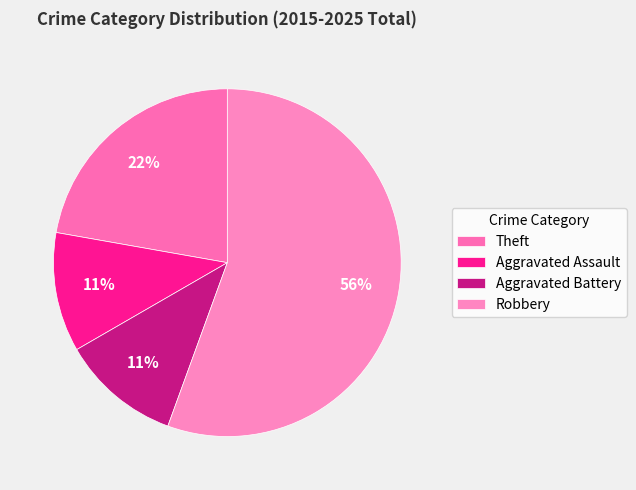

To the nearest percent, what portion does Aggravated Assault represent?

11%